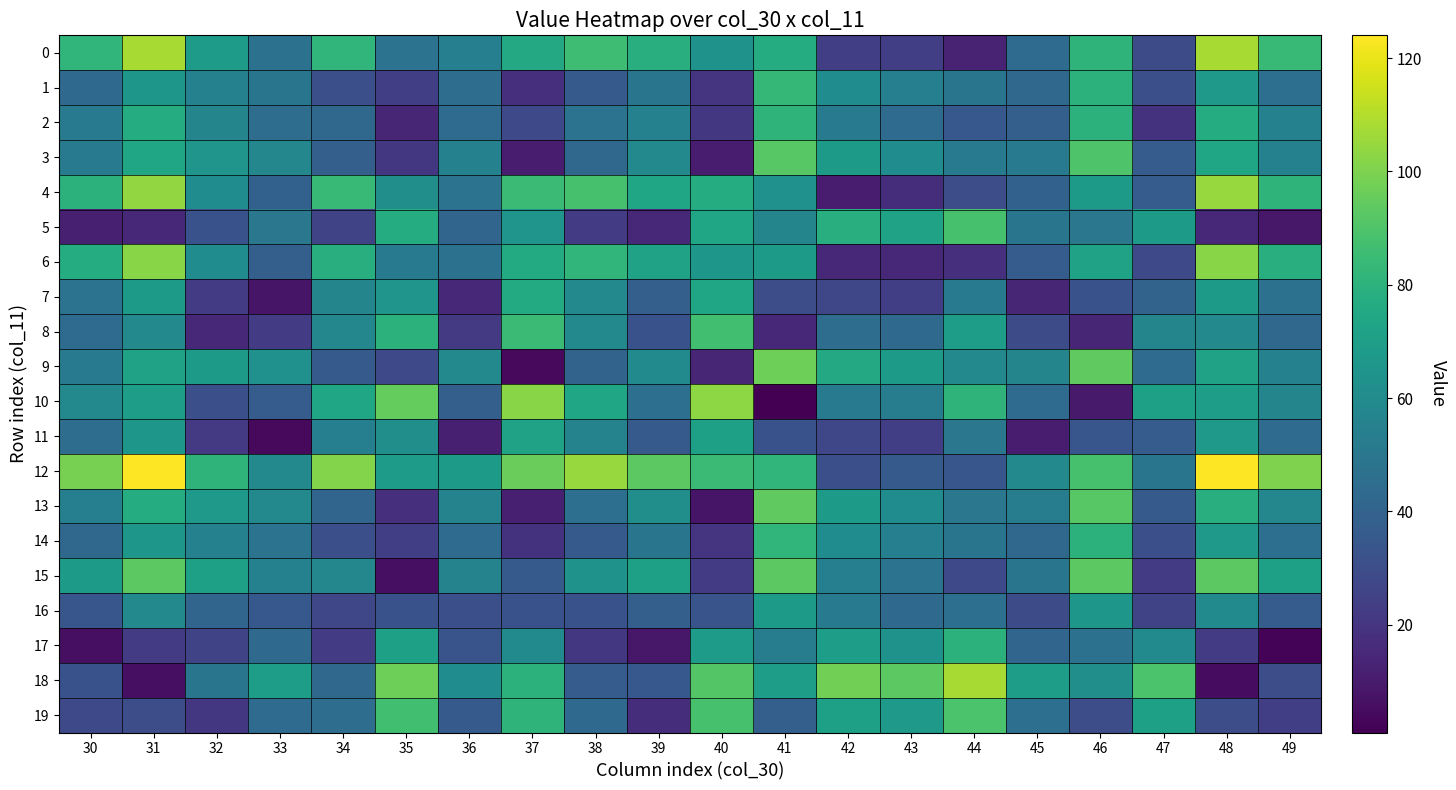

At which category is the sum across all series the highest?

48